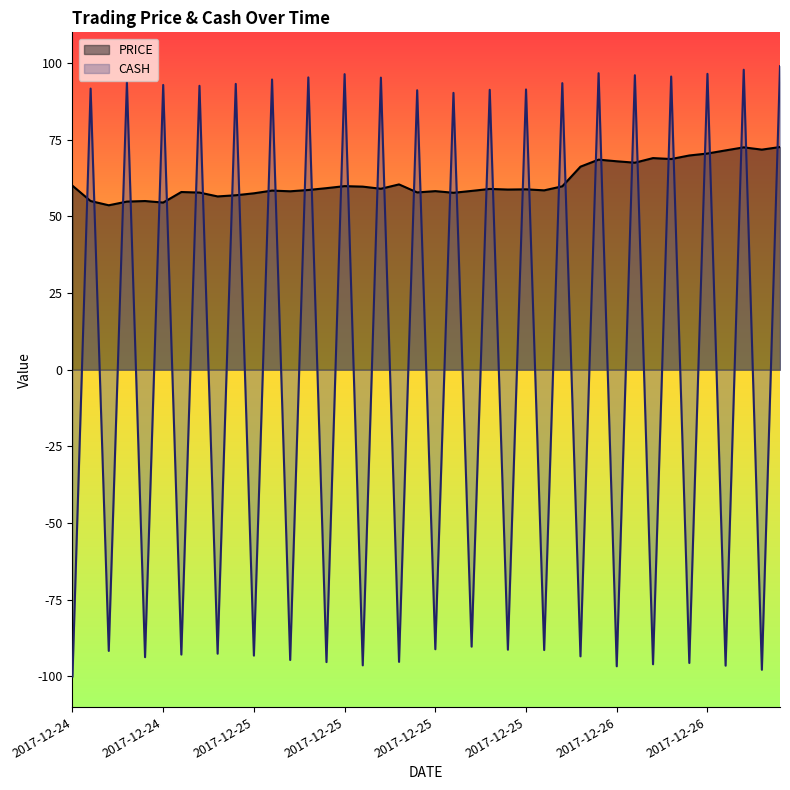

Reading left to right, list all the values displayed in this chart.

PRICE: 60.0	55.0	53.6	54.8	55.0	54.5	57.9	57.8	56.5	56.9	57.5	58.4	58.2	58.6	59.2	59.9	59.7	59.0	60.4	57.8	58.2	57.7	58.3	58.9	58.7	58.8	58.5	59.8	66.2	68.5	68.0	67.5	69.0	68.7	69.9	70.5	71.5	72.5	71.8	72.6
CASH: -100.0	91.7	-91.7	93.7	-93.7	92.9	-92.9	92.6	-92.6	93.2	-93.2	94.6	-94.6	95.3	-95.3	96.4	-96.4	95.2	-95.2	91.1	-91.1	90.3	-90.3	91.3	-91.3	91.4	-91.4	93.4	-93.4	96.7	-96.7	96.0	-96.0	95.6	-95.6	96.5	-96.5	97.8	-97.8	99.0